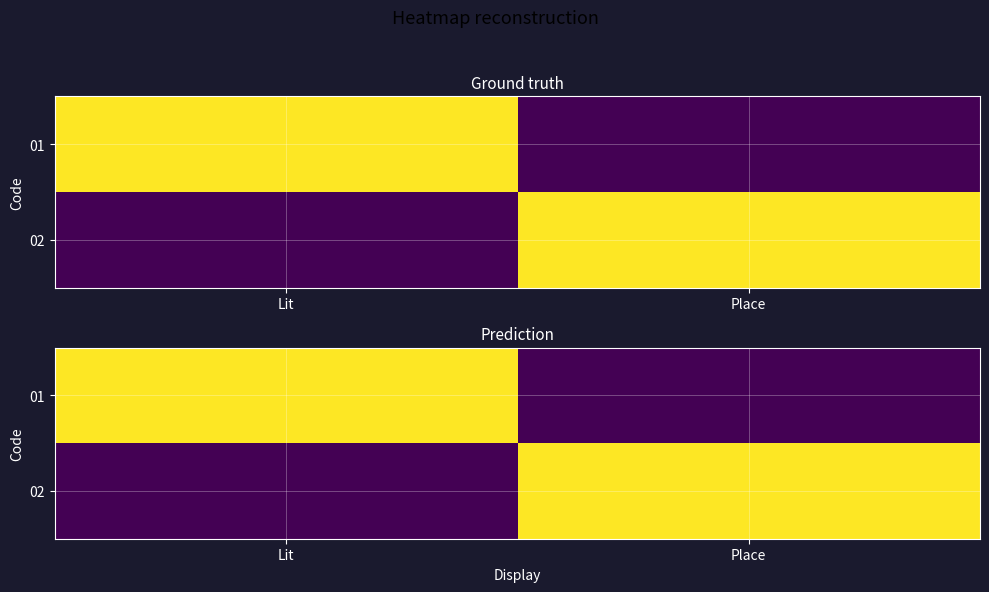

The 01 series shows 0 at Lit. True or false?

False